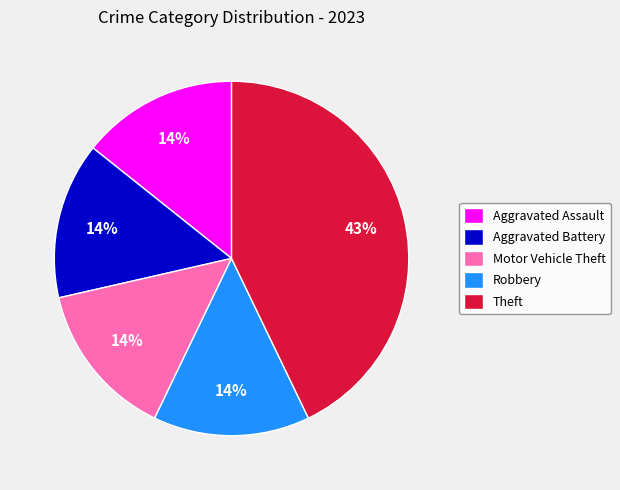

To the nearest percent, what is the difference between the largest and smallest slice percentages?

29%